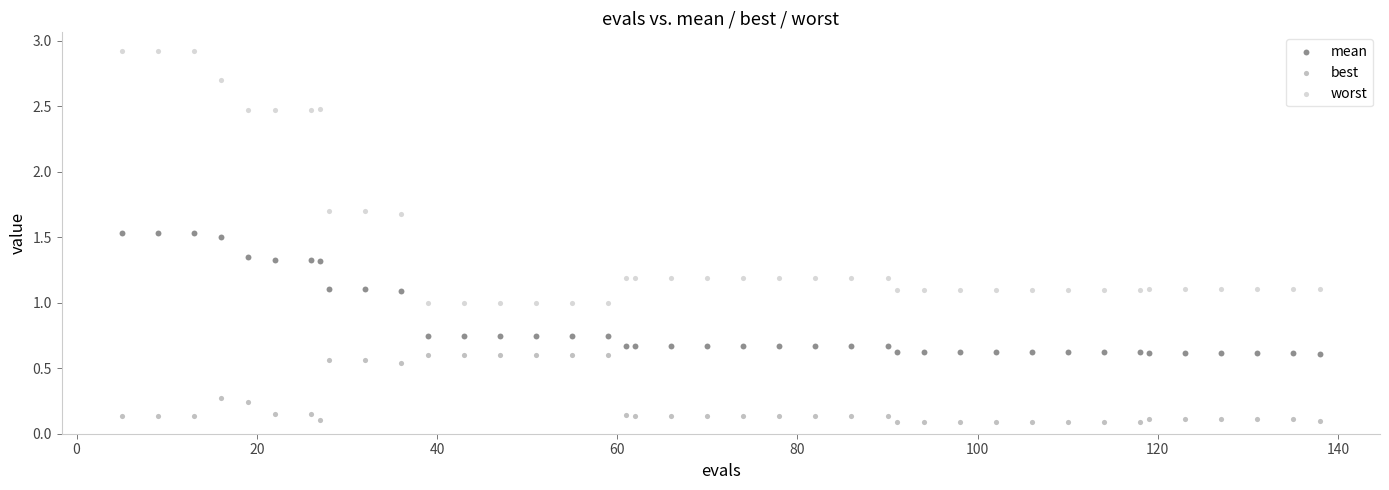

Which series has the widest spread of Y values?

worst